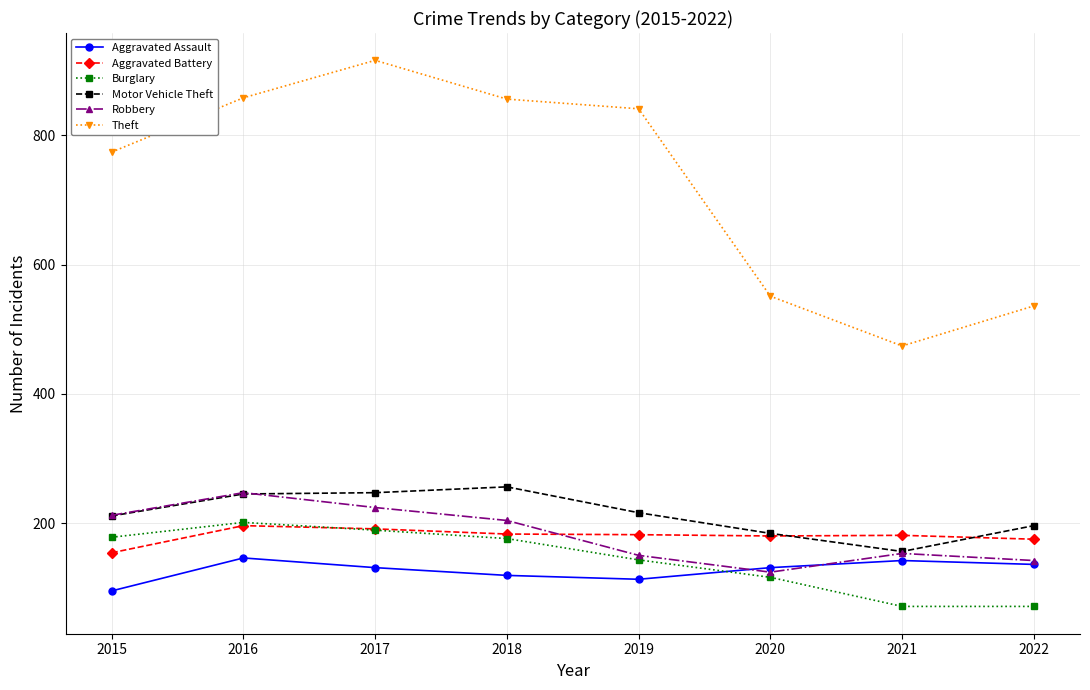

Between 2017 and 2019, which series saw the biggest shift?

Theft